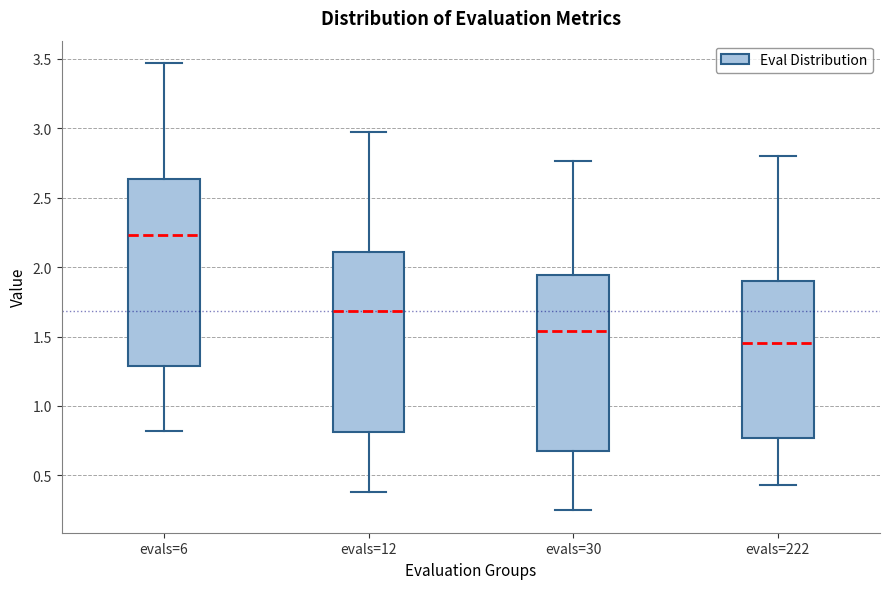

Which box has the lowest median line?

evals=222